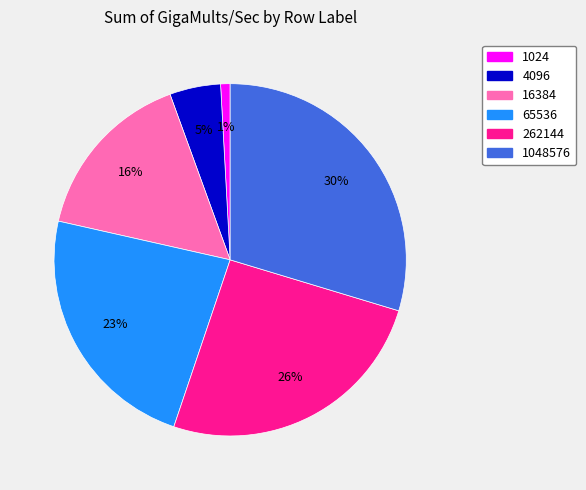

How many slices are in this pie chart?

6